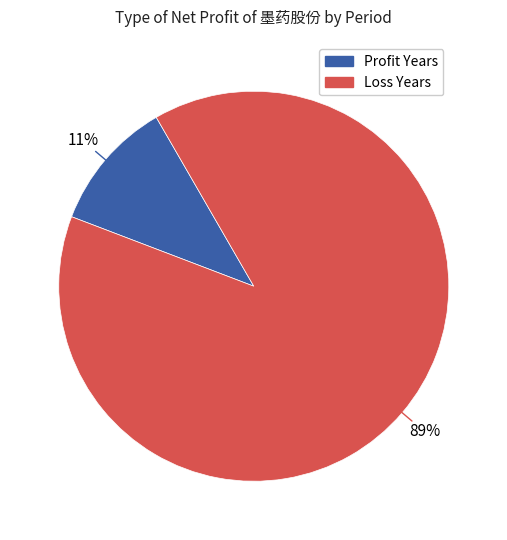

How many slices are in this pie chart?

2